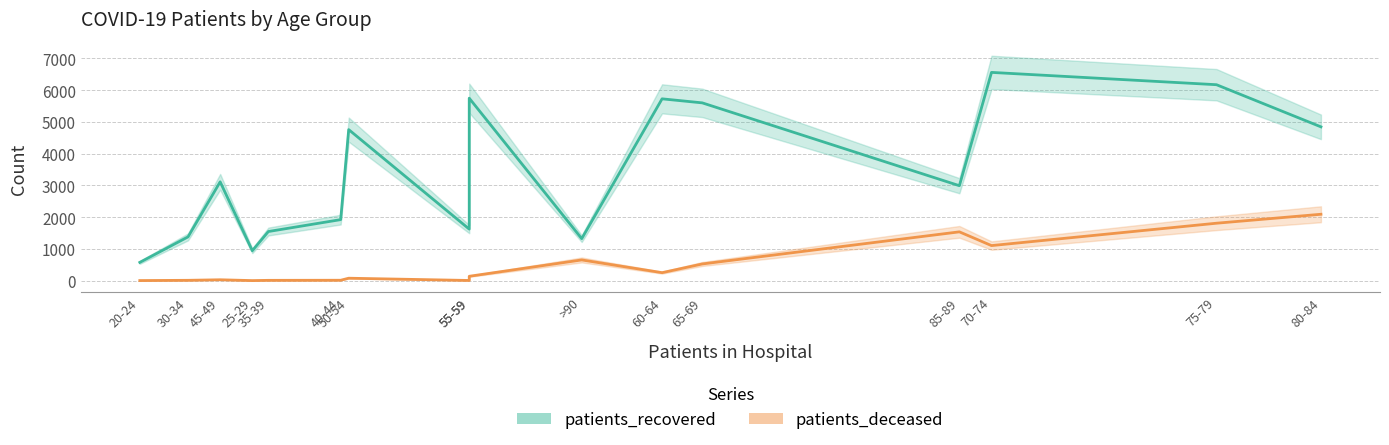

True or false: patients_deceased has a value of 587 at 70-74.

False